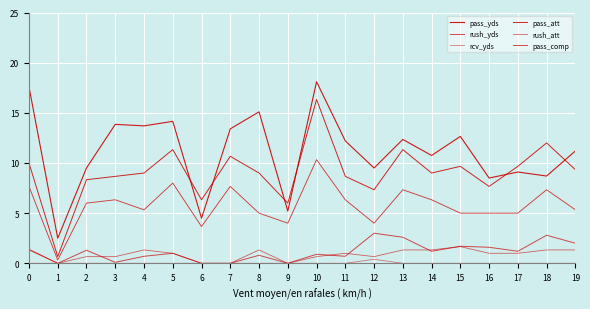

What is the highest value of the rcv_yds series?

0.4